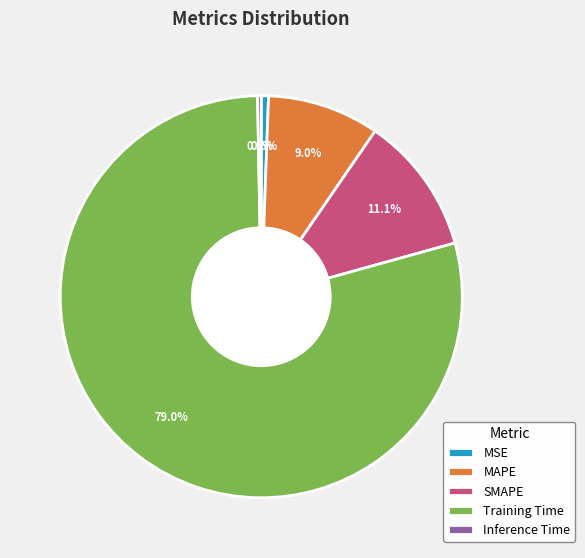

Which has a higher value, SMAPE or MAPE?

SMAPE